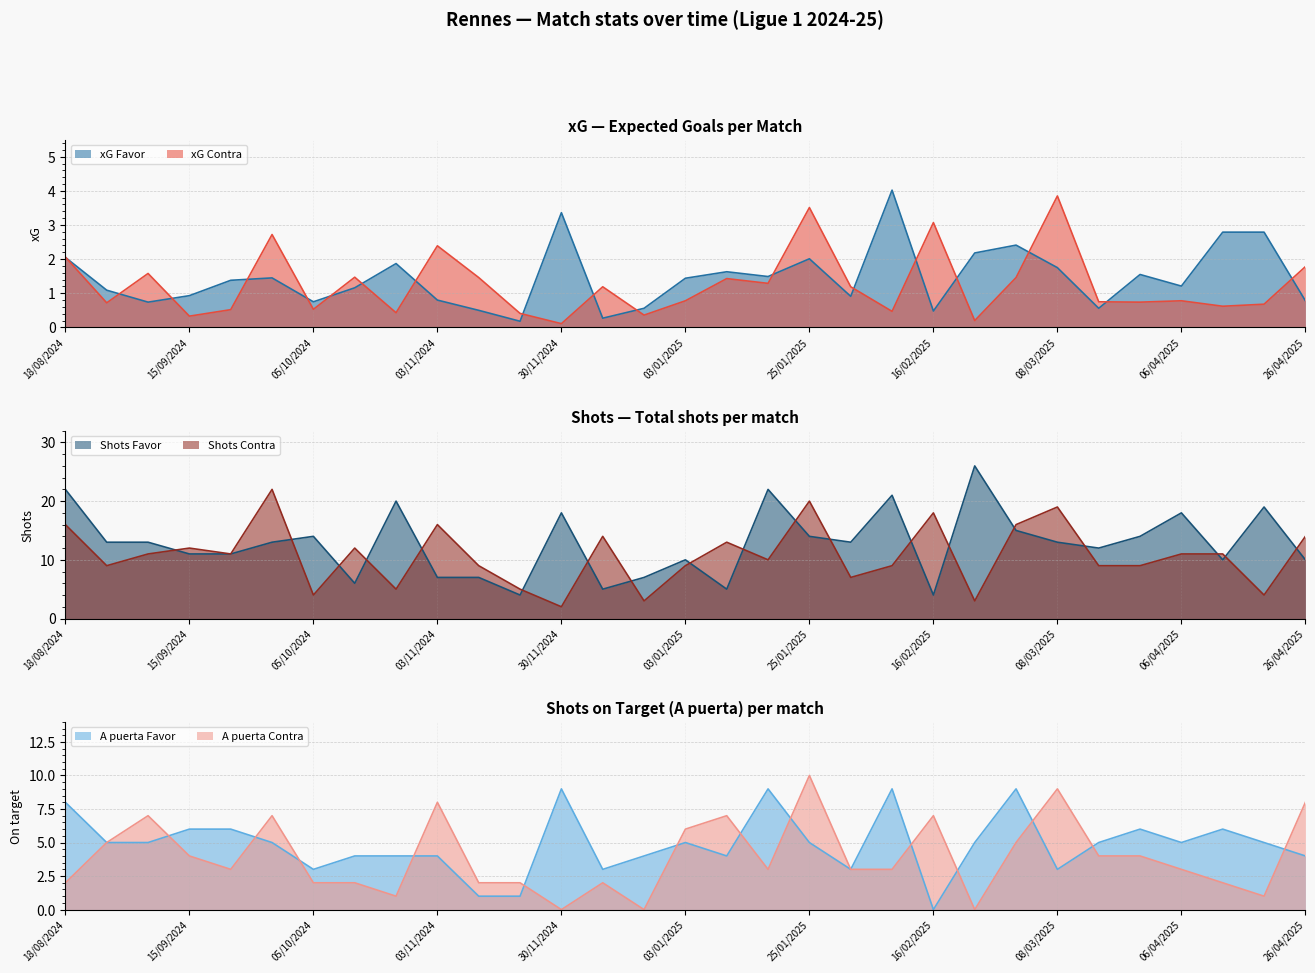

Which series has the largest range (max minus min)?

Shots Favor